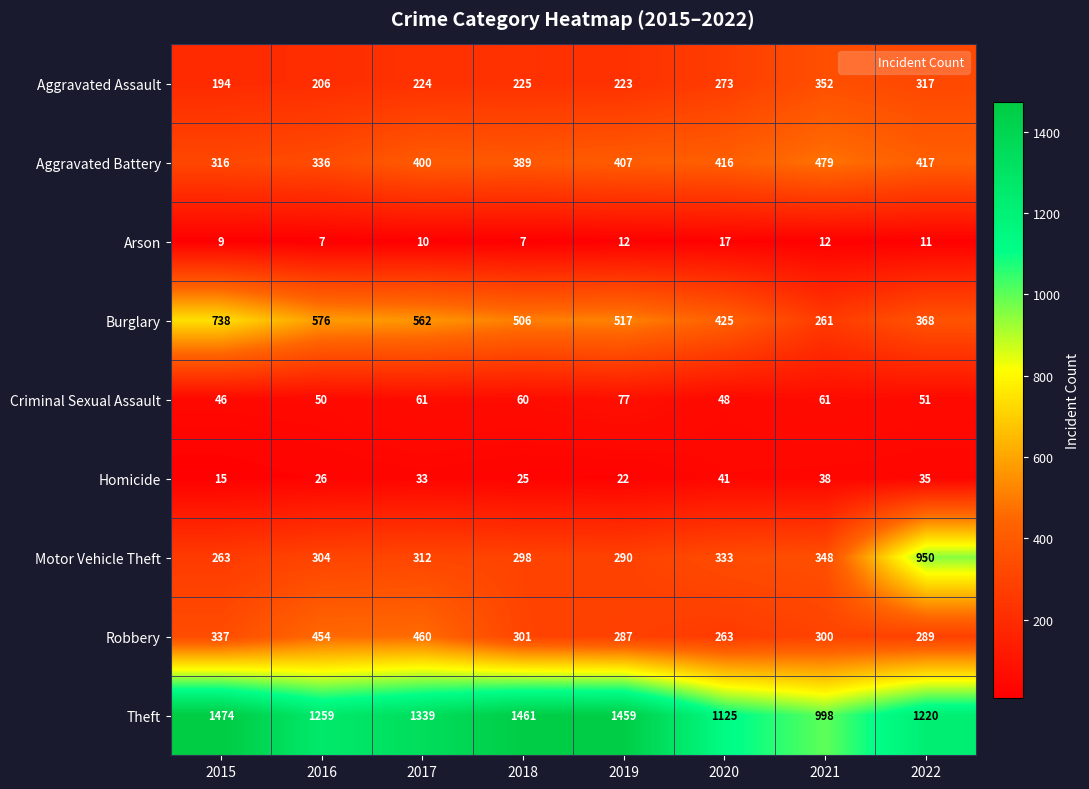

How many distinct data groups are displayed?

9